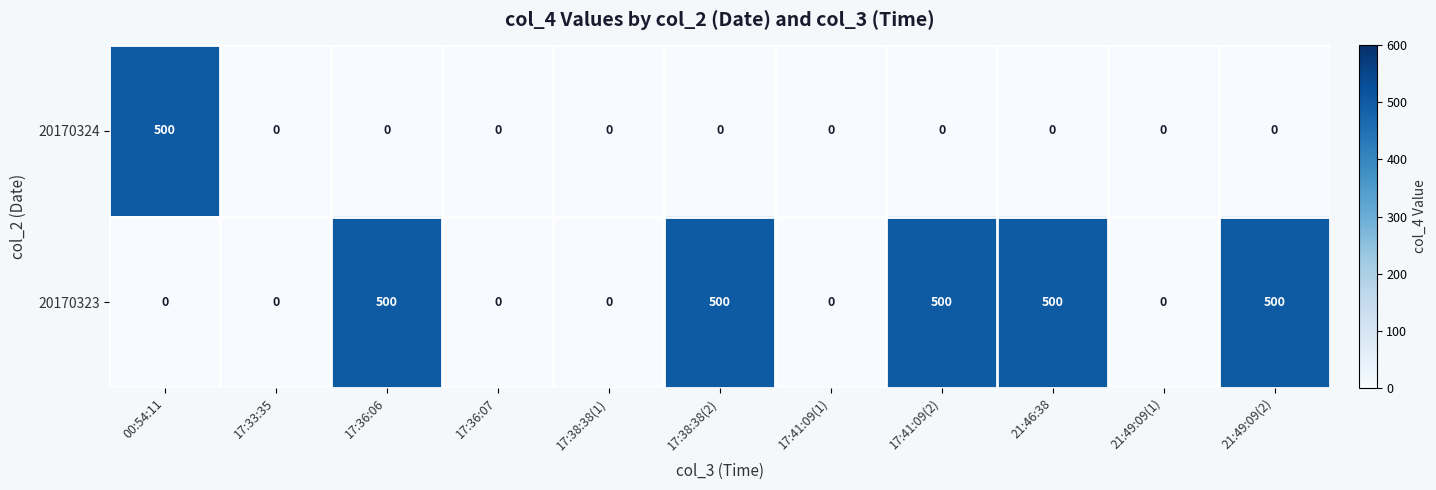

The 20170323 series shows 500 at 21:49:09(2). True or false?

True